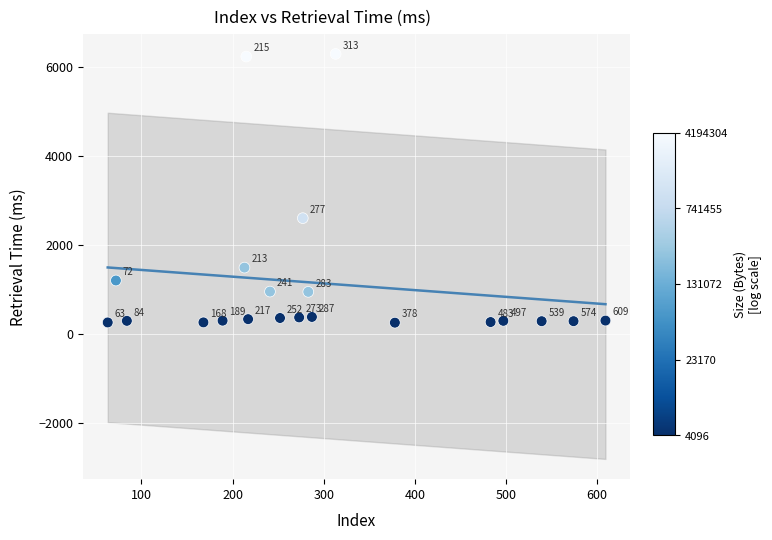

What is the range of X values (max minus min)?

546.0